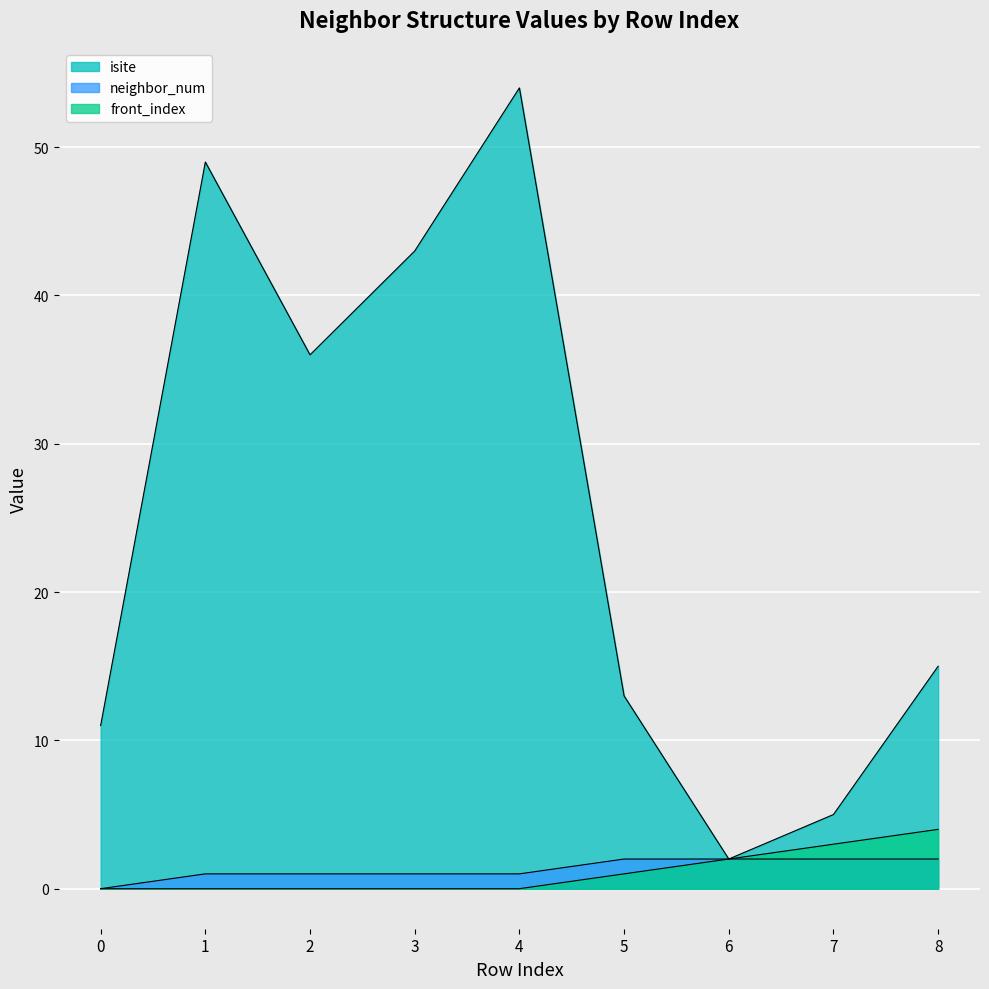

What is the value of the isite point at the 6th from the left?

13